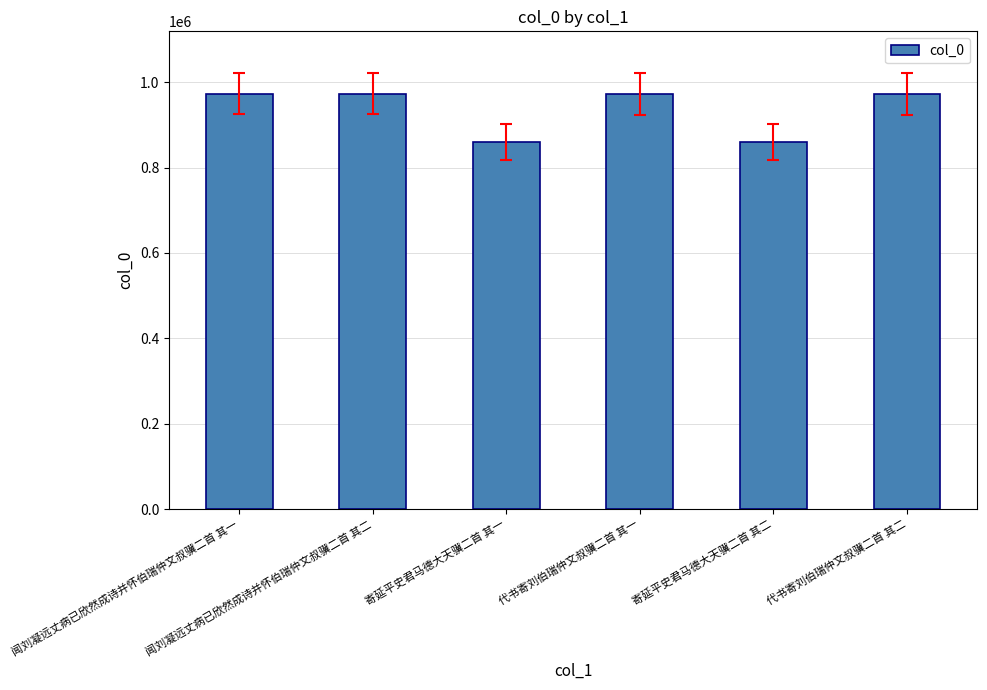

What is the approximate value at 闻刘凝远丈病已欣然成诗并怀伯瑞仲文叔骥二首 其一?

973077